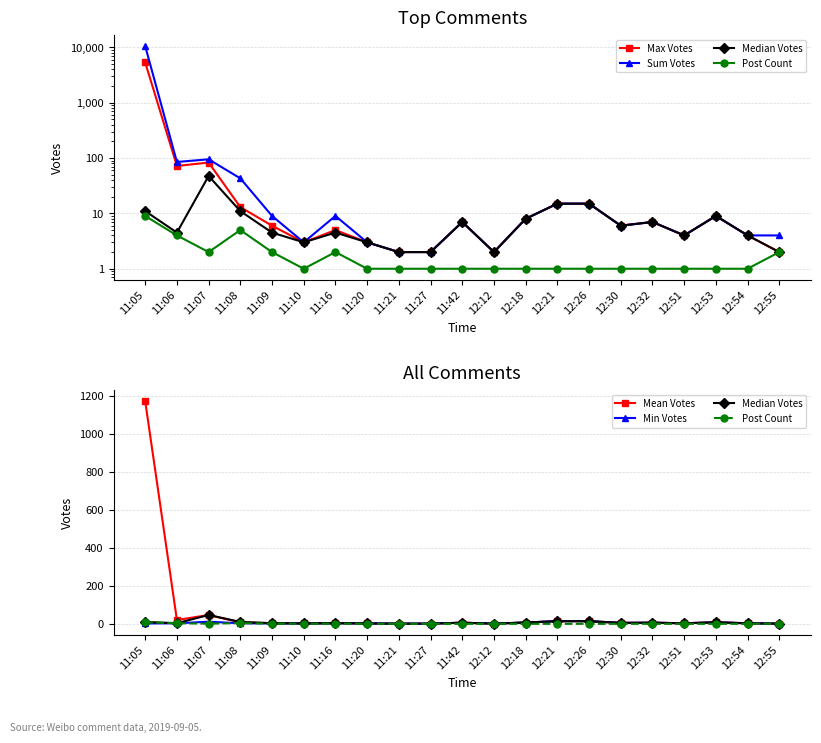

At which label is Sum Votes closest to 5280?

11:07